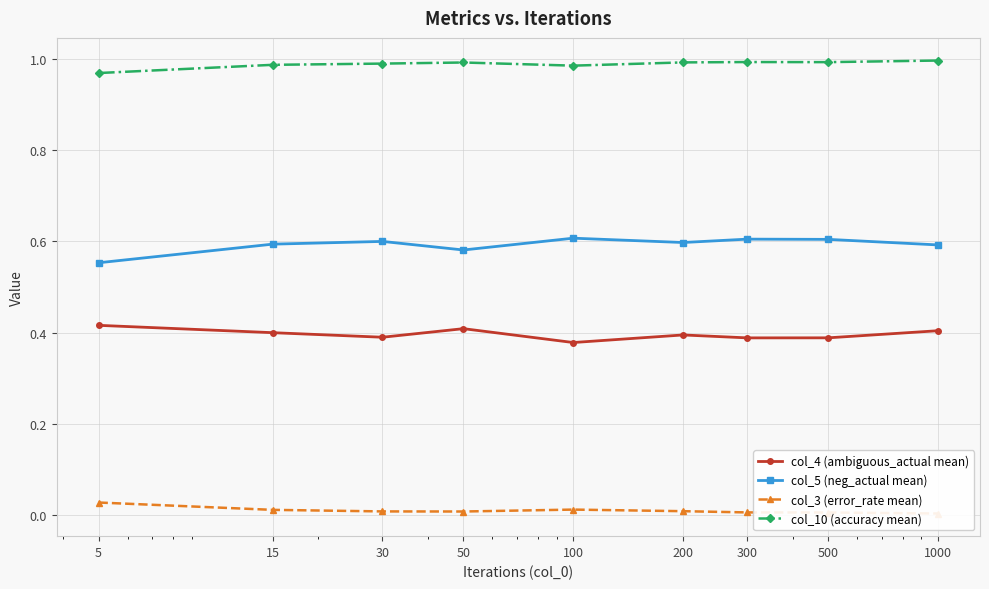

The value of col_10 (accuracy mean) at 1000 is 1.0. True or false?

True